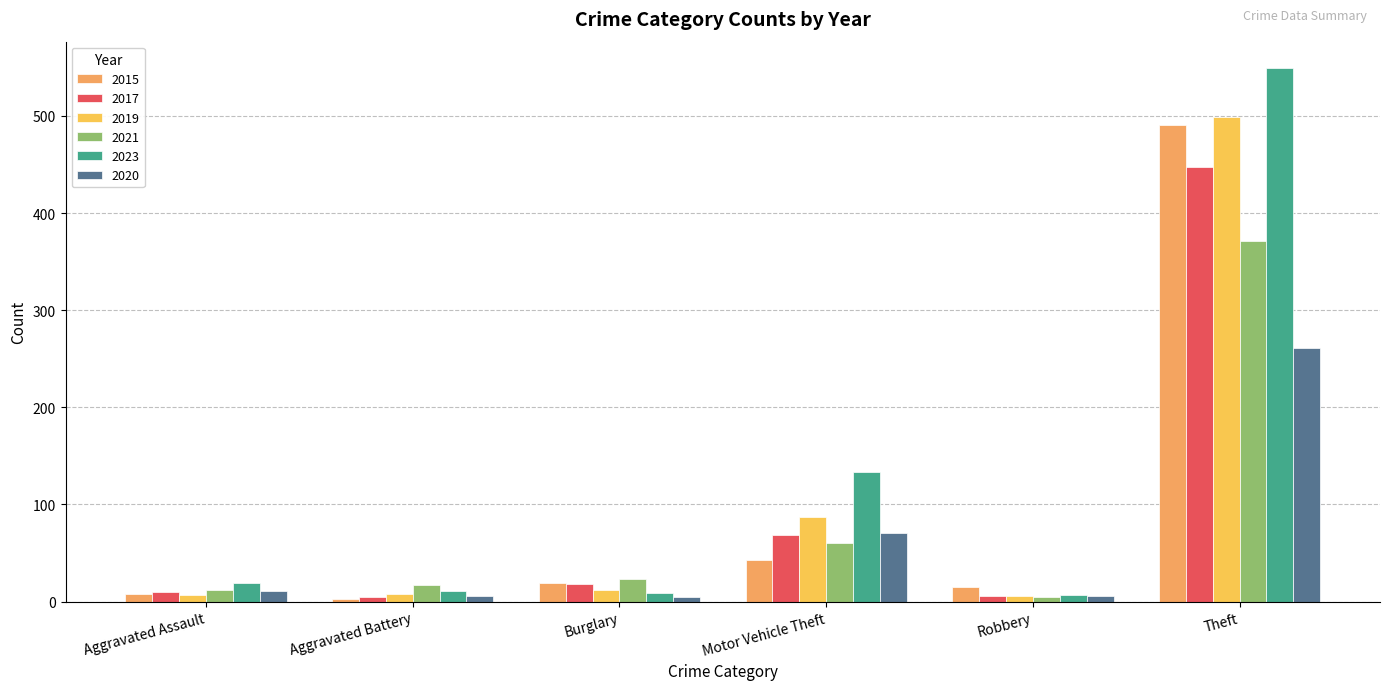

How many data points does each series have?

6